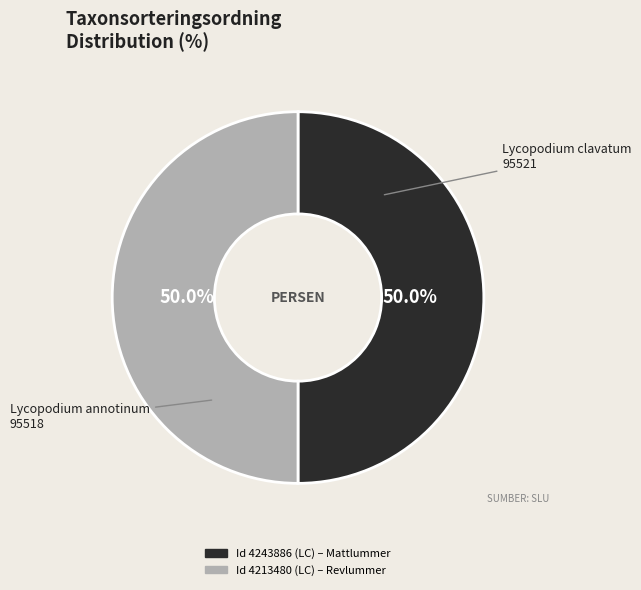

How many segments does this pie chart have?

2